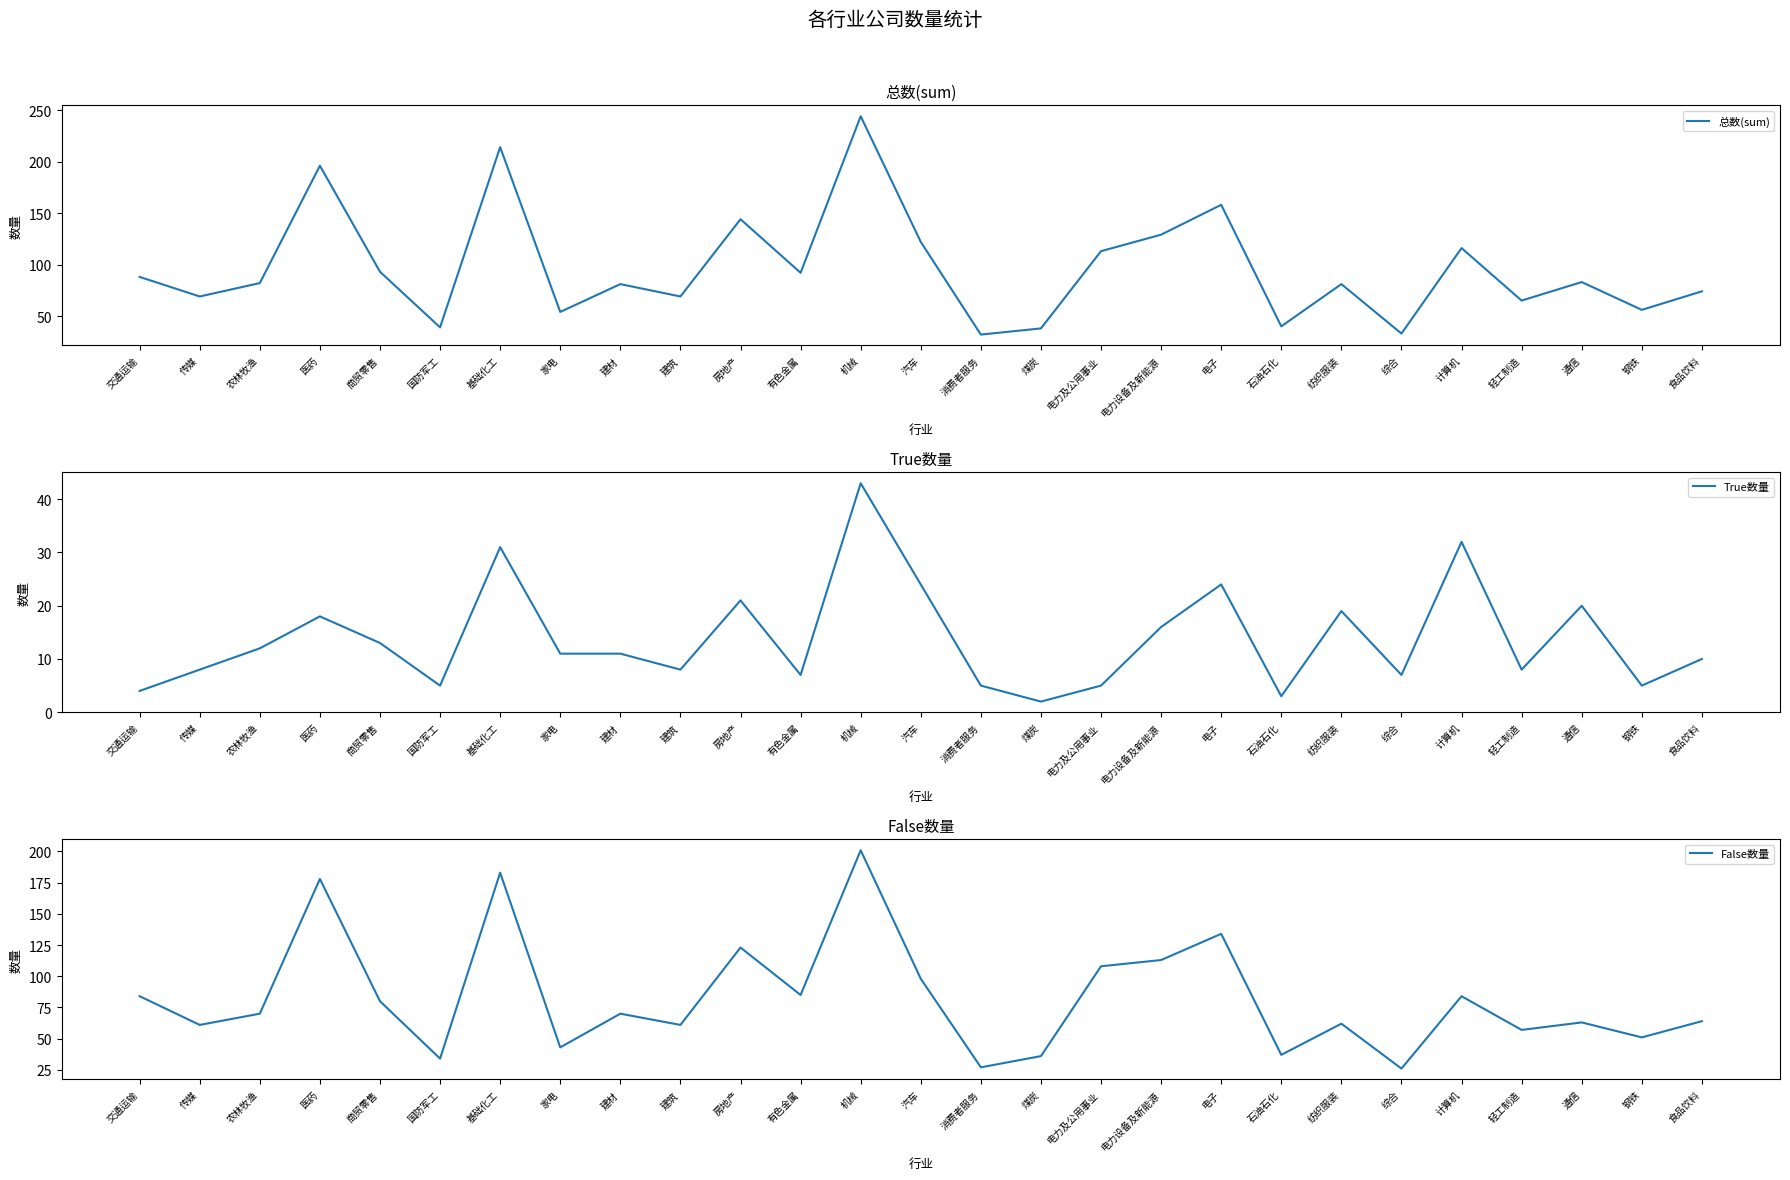

Which series has the largest total across all categories?

总数(sum)